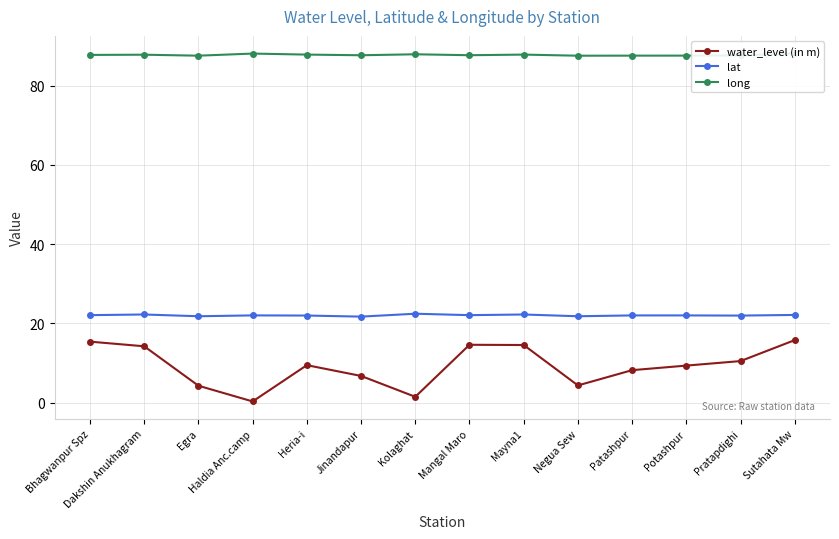

What is the label of the 6th point from the right?

Mayna1